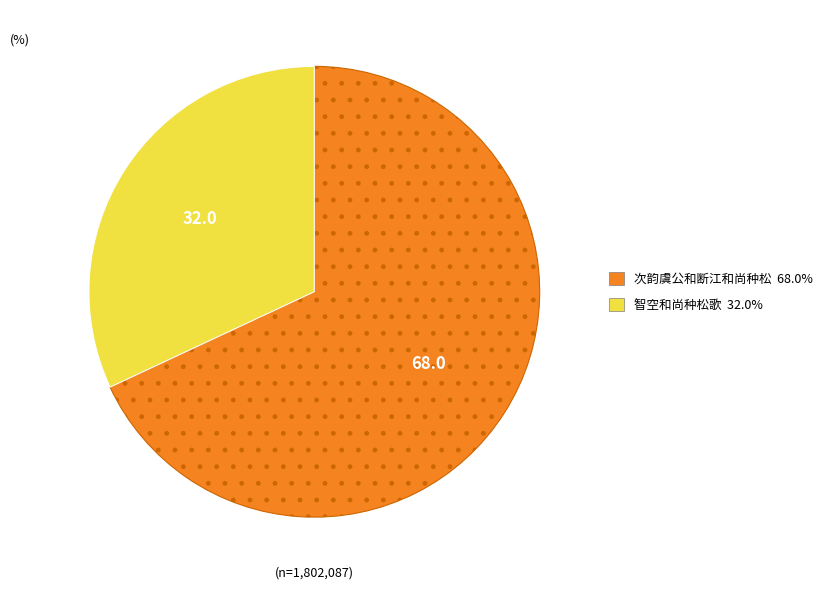

Rank the categories by value from highest to lowest.

次韵虞公和断江和尚种松, 智空和尚种松歌